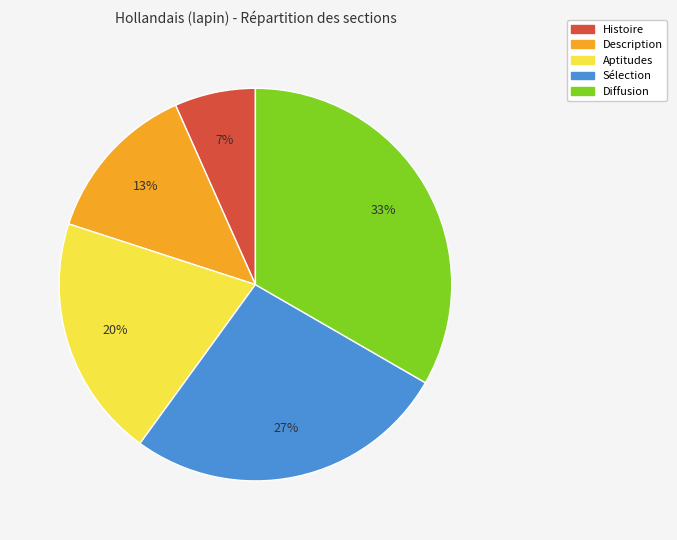

Between Histoire and Aptitudes, which is larger?

Aptitudes